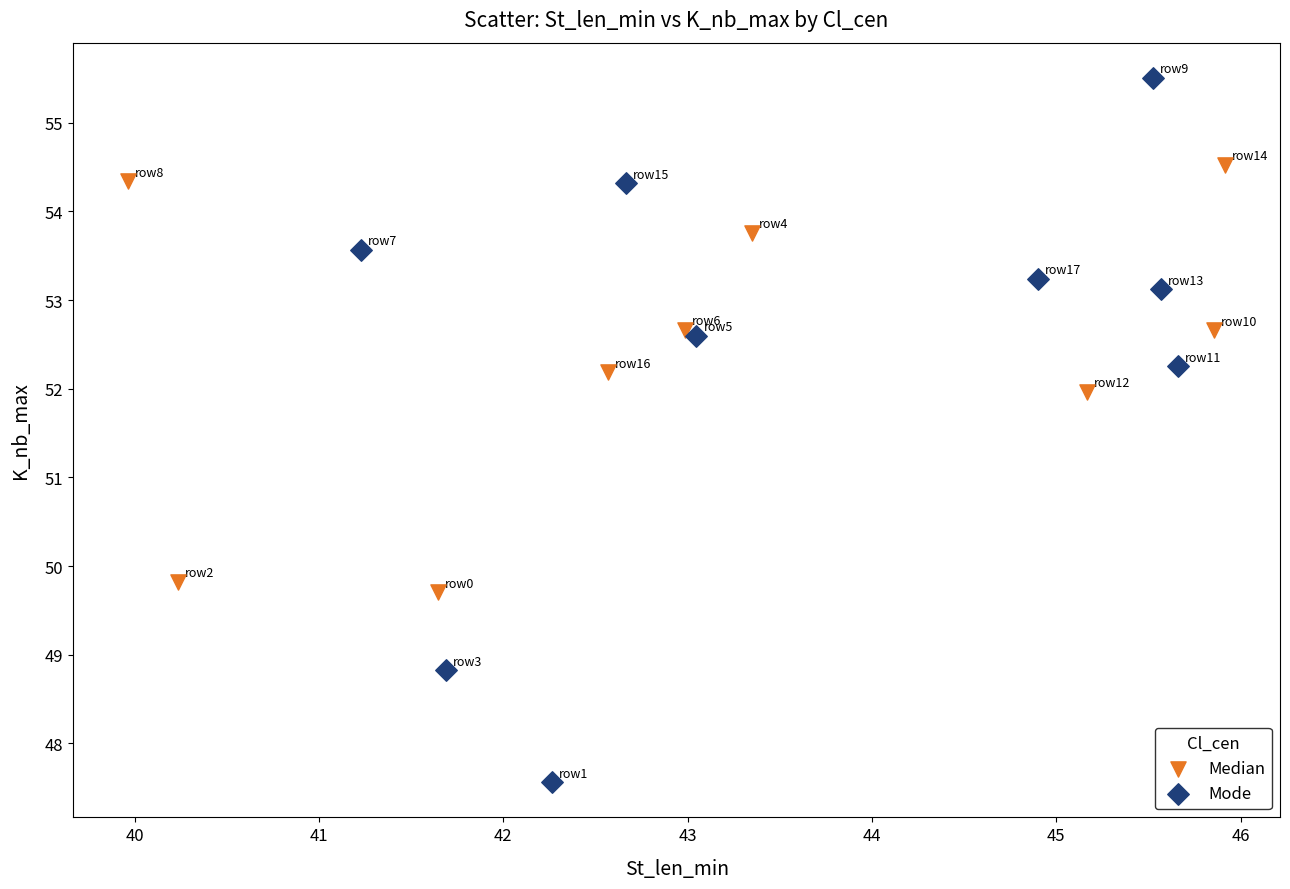

Which series reaches the minimum Y coordinate?

Mode